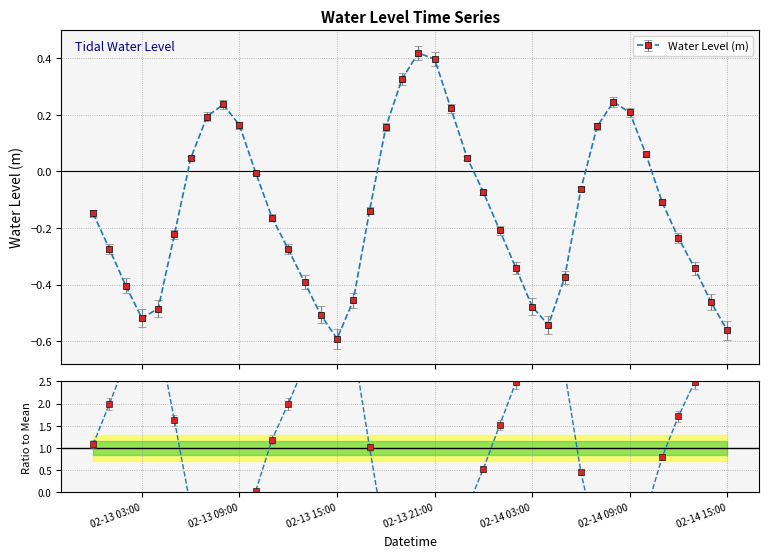

The value at 2025-02-14 01:00:00 is -0.2. True or false?

True